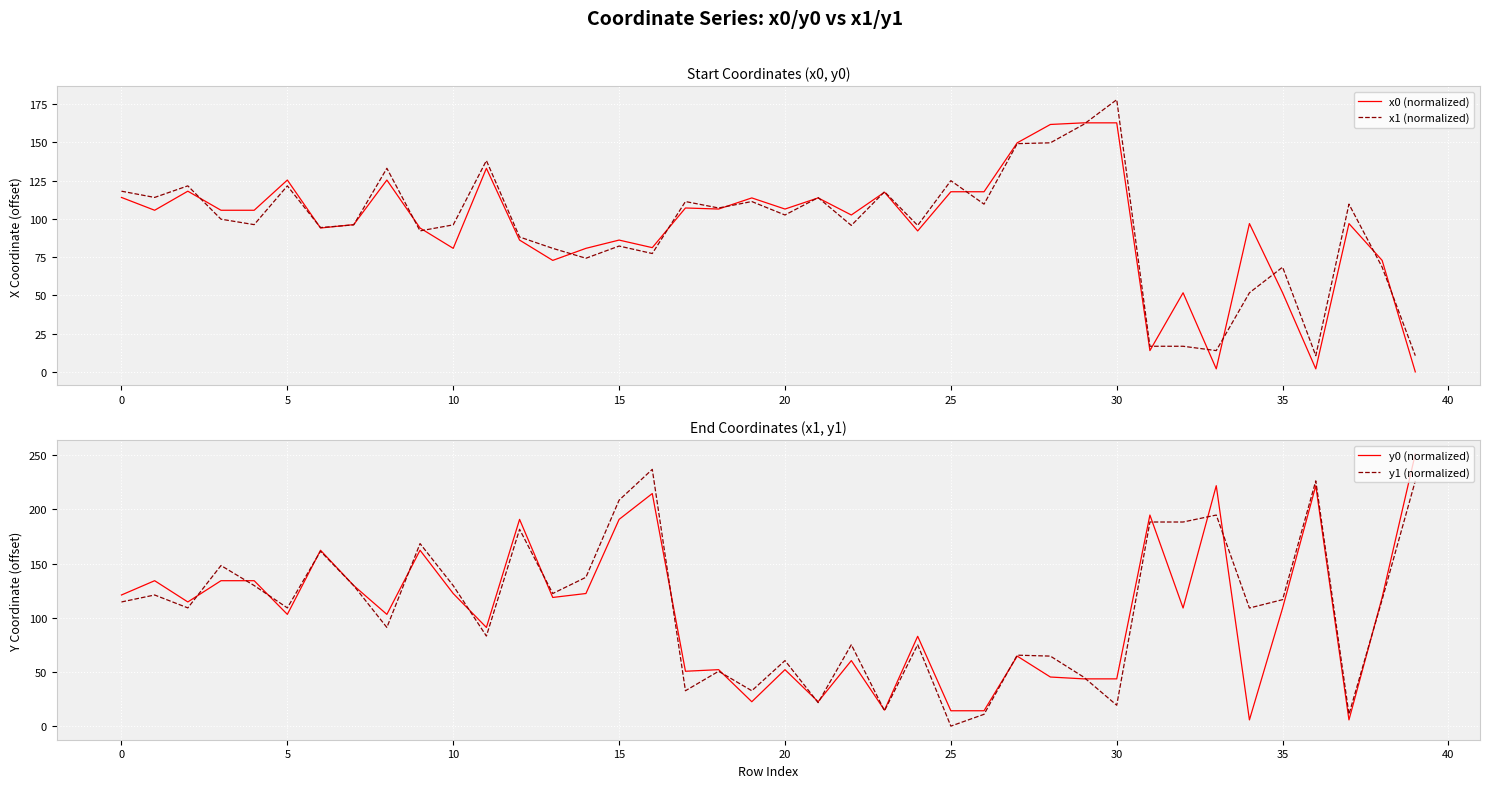

Which series has the largest range (max minus min)?

y0 (normalized)